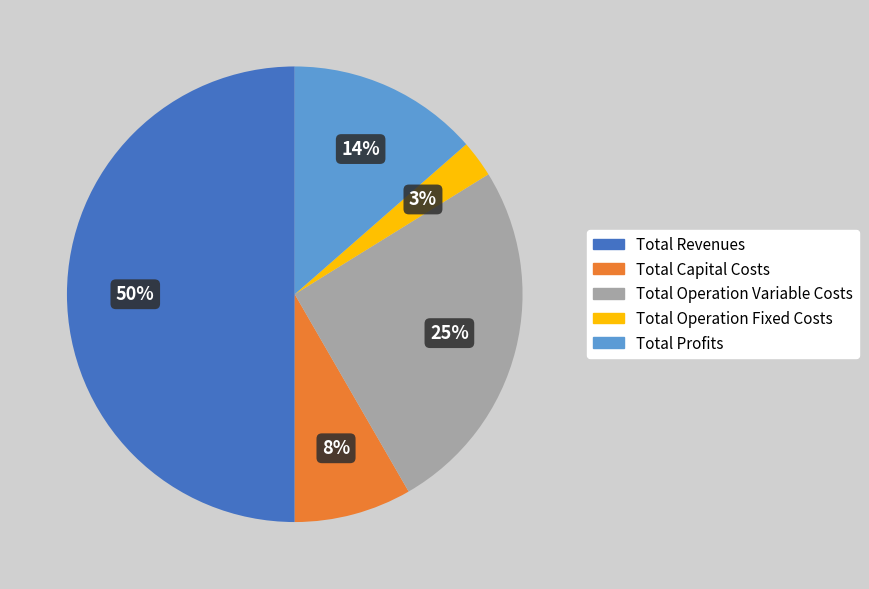

How many slices are in this pie chart?

5